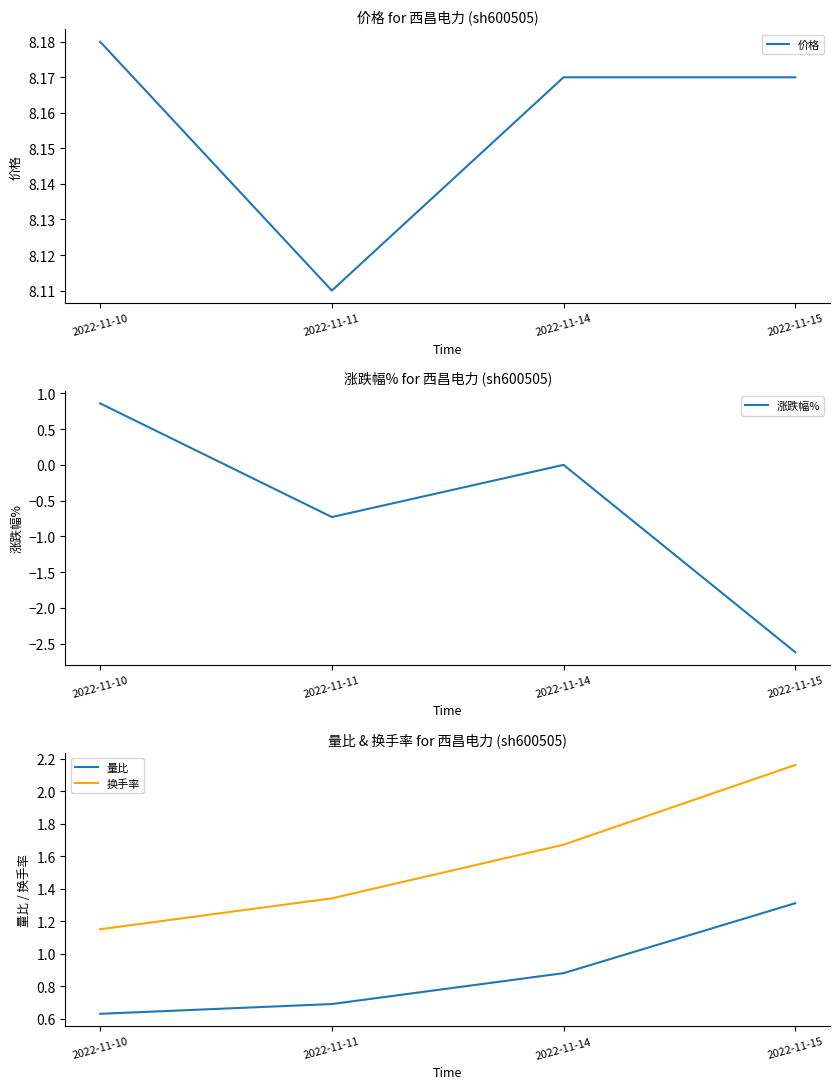

How many data points does each series have?

4